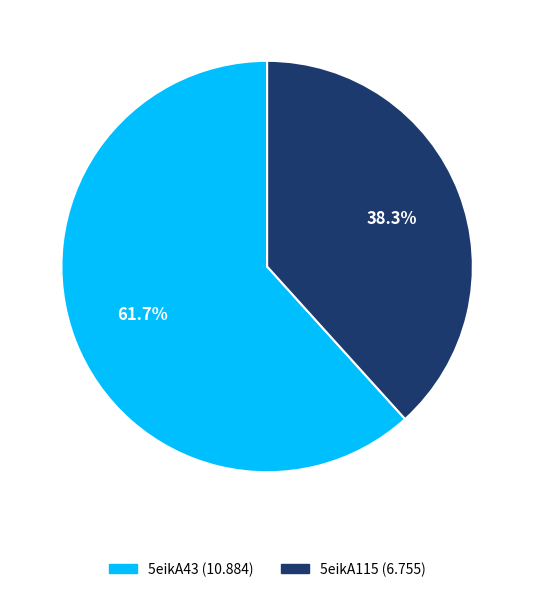

What percentage do 5eikA115 and 5eikA43 together represent?

100.0%